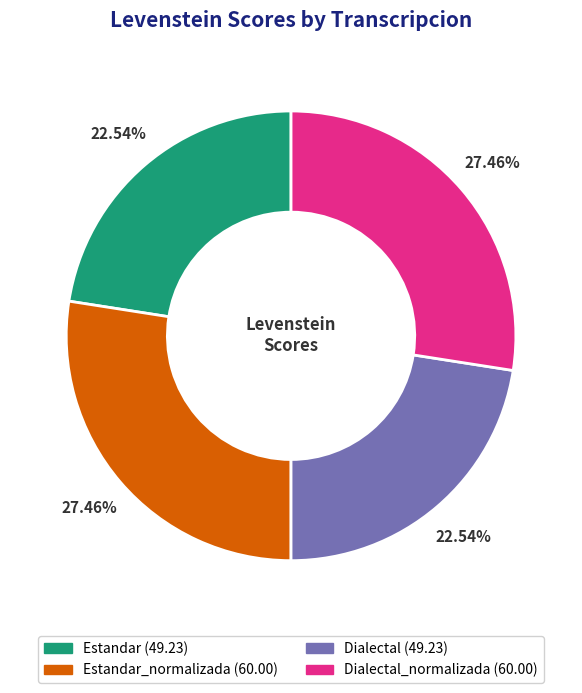

How many segments does this pie chart have?

4